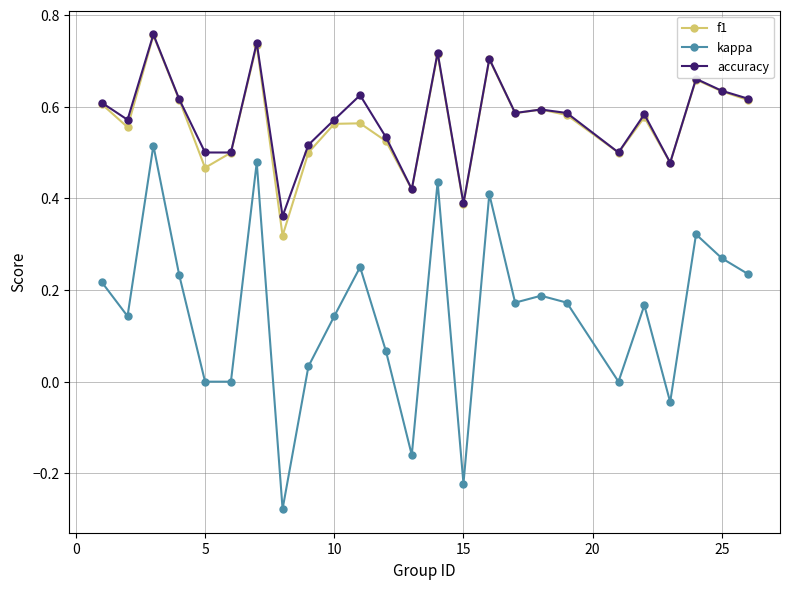

How many interior local peaks does the kappa series have?

8